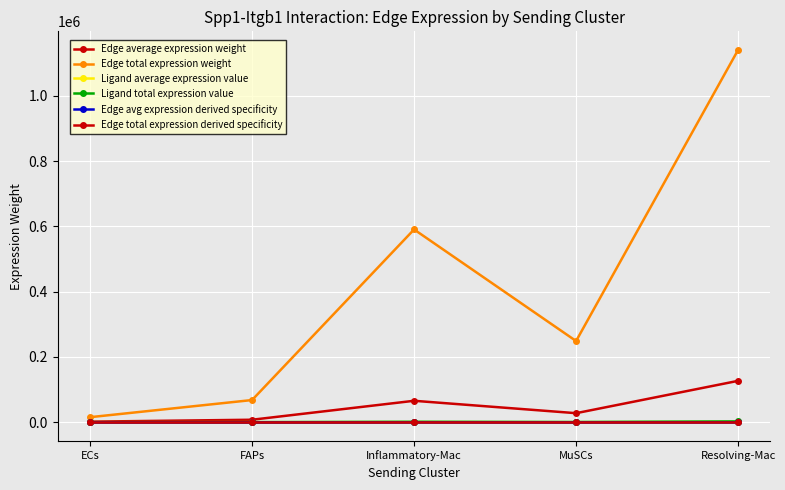

Is this an area chart (filled region under the line)?

No